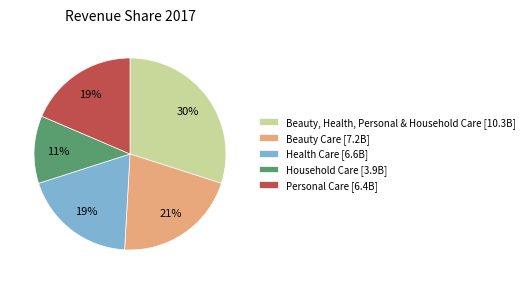

True or false: Beauty Care accounts for 21% of the total.

True